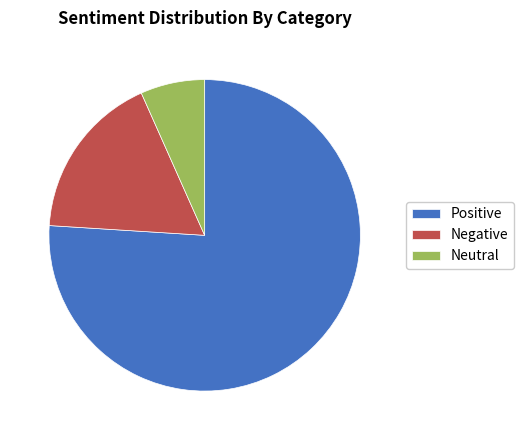

Rank the categories by value from highest to lowest.

Positive, Negative, Neutral